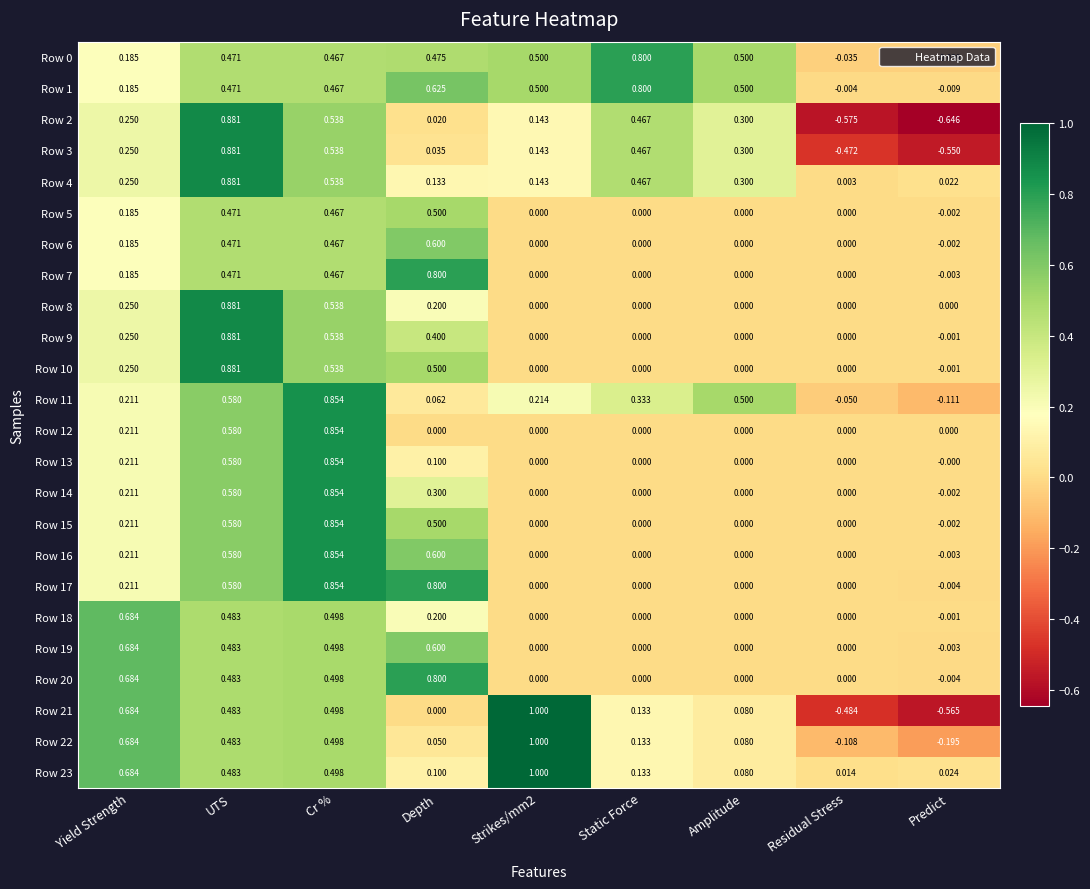

At which category is the sum across all series the highest?

UTS